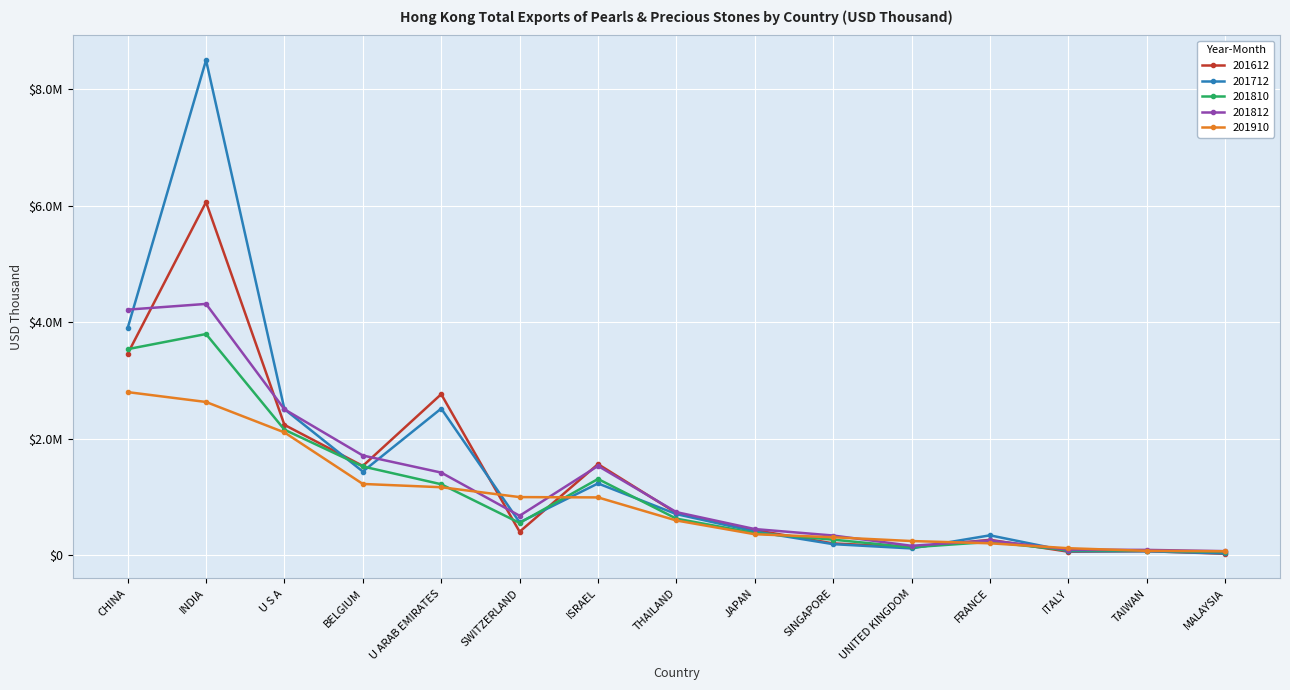

True or false: 201810 and 201910 intersect in this chart.

True